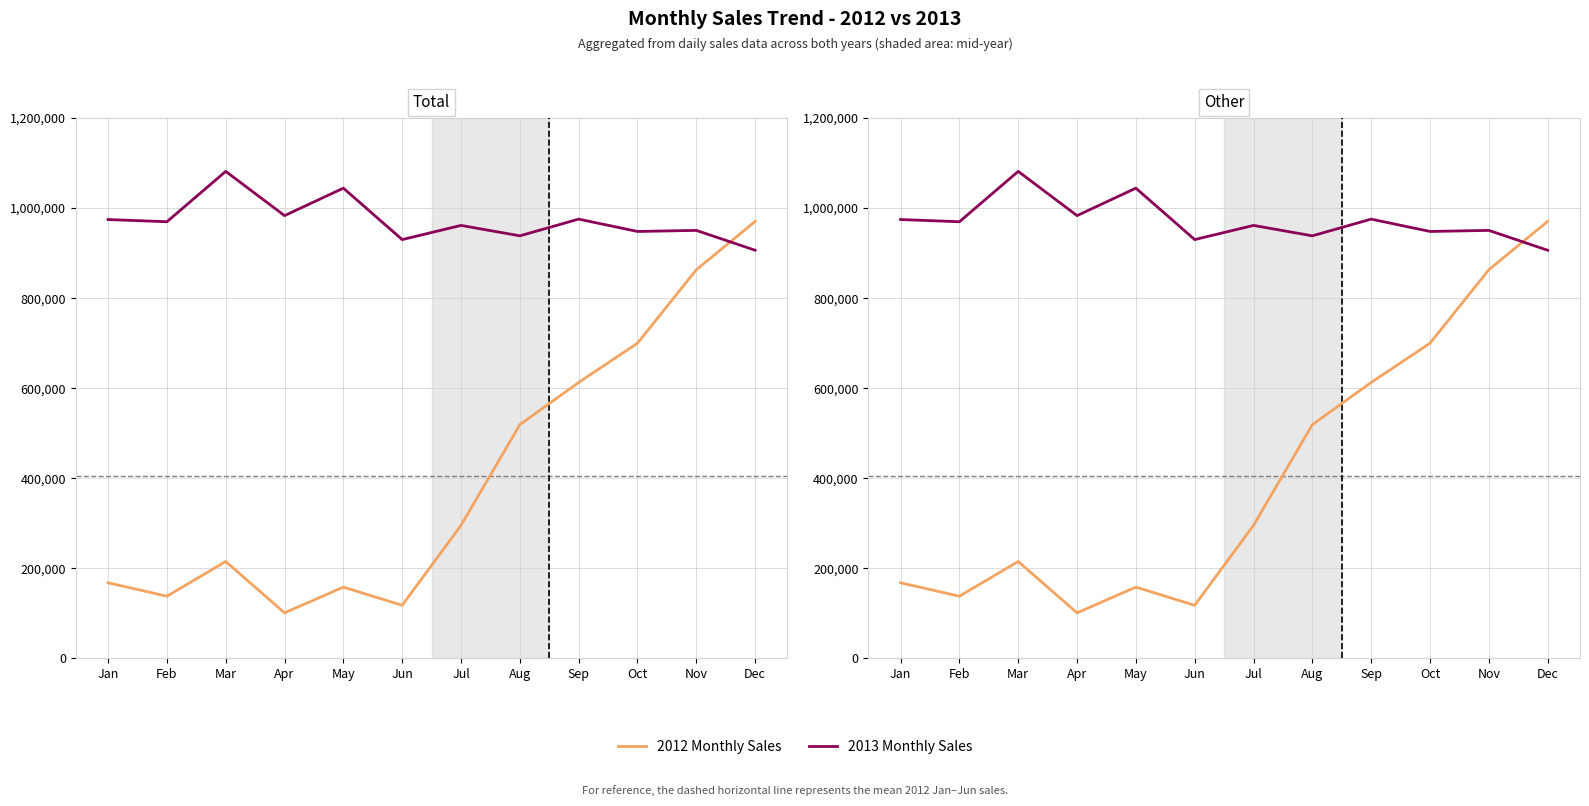

In 2012 Monthly Sales, how many points are lower than both neighbors (excluding endpoints)?

3